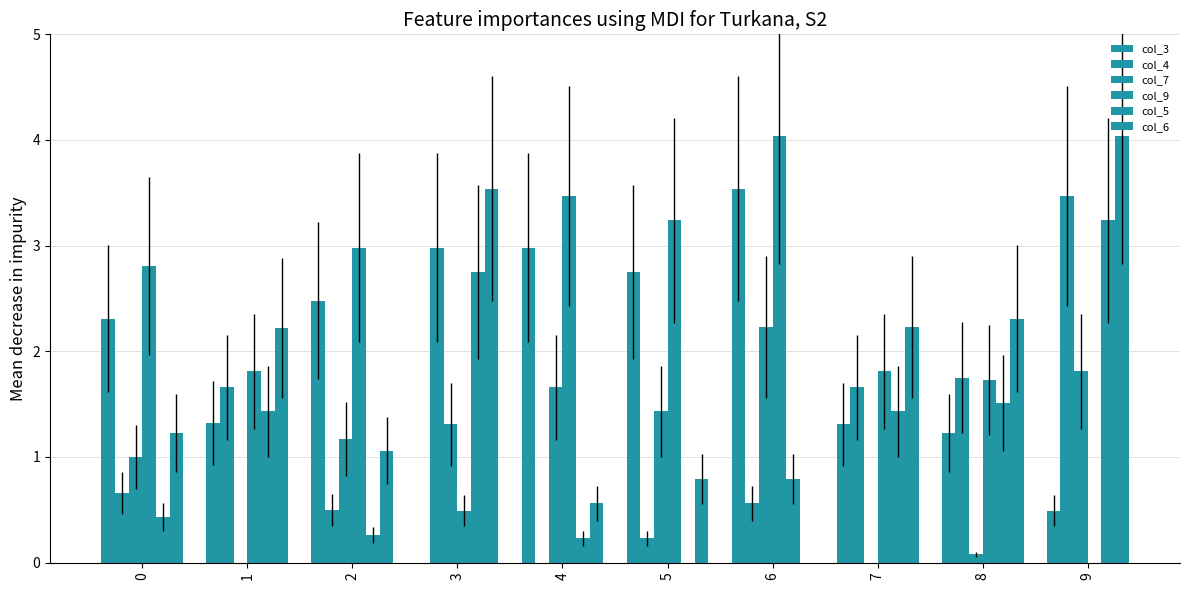

How many categories are shown in the chart?

10